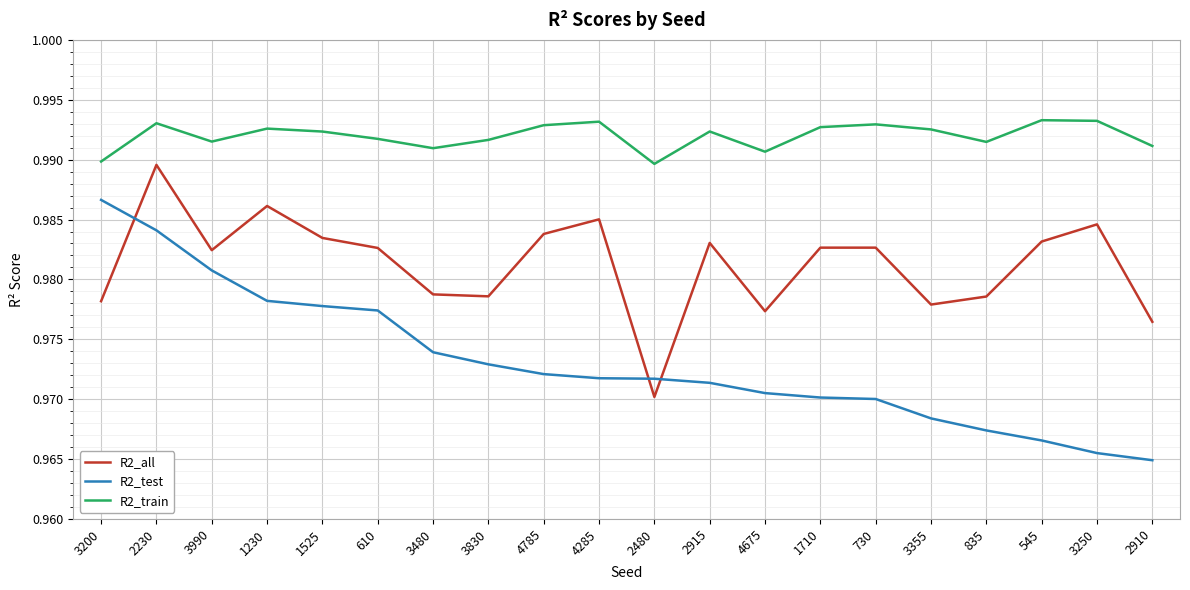

How many interior local valleys does the R2_train series have?

5